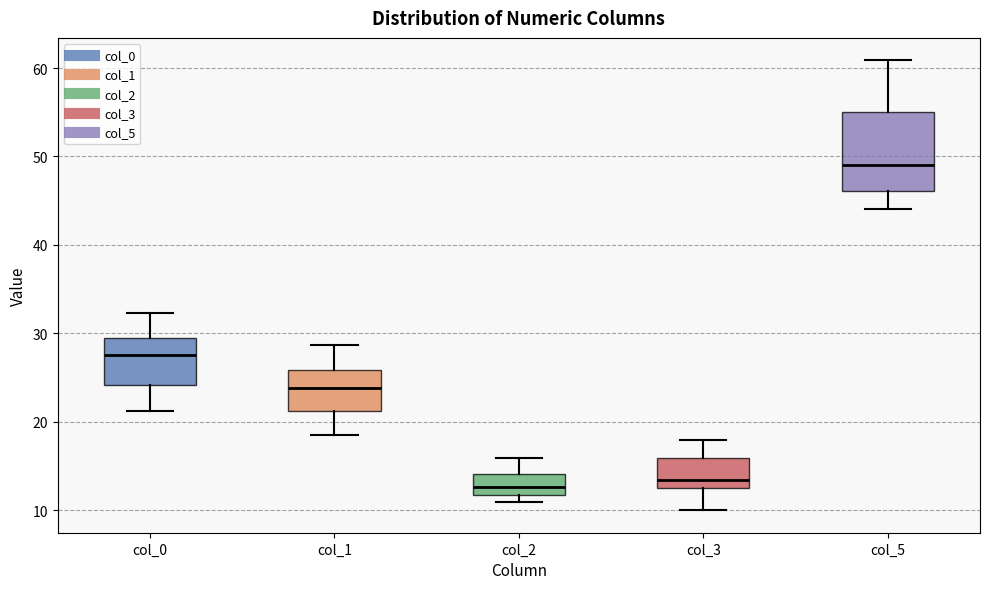

Comparing the boxes themselves (not the whiskers), which one is the tallest?

col_5